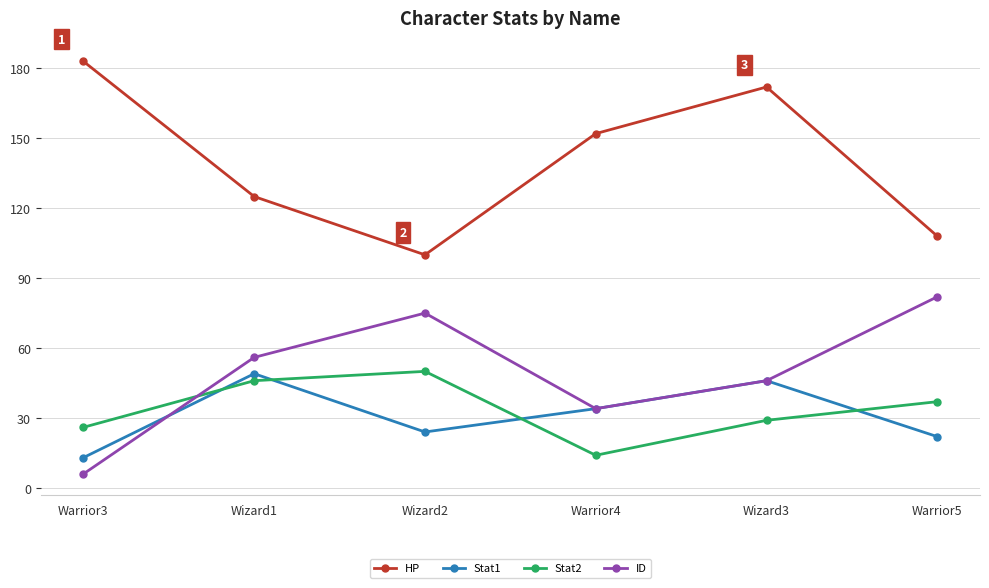

Reading left to right, what are all the values shown in this chart?

HP: Warrior3=183	Wizard1=125	Wizard2=100	Warrior4=152	Wizard3=172	Warrior5=108
Stat1: Warrior3=13	Wizard1=49	Wizard2=24	Warrior4=34	Wizard3=46	Warrior5=22
Stat2: Warrior3=26	Wizard1=46	Wizard2=50	Warrior4=14	Wizard3=29	Warrior5=37
ID: Warrior3=6	Wizard1=56	Wizard2=75	Warrior4=34	Wizard3=46	Warrior5=82